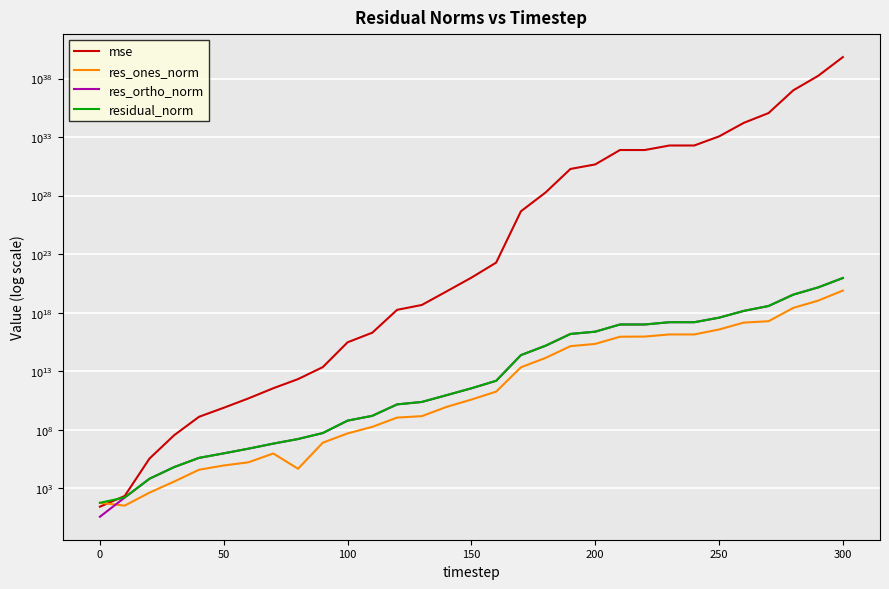

Is this an area chart (filled region under the line)?

No